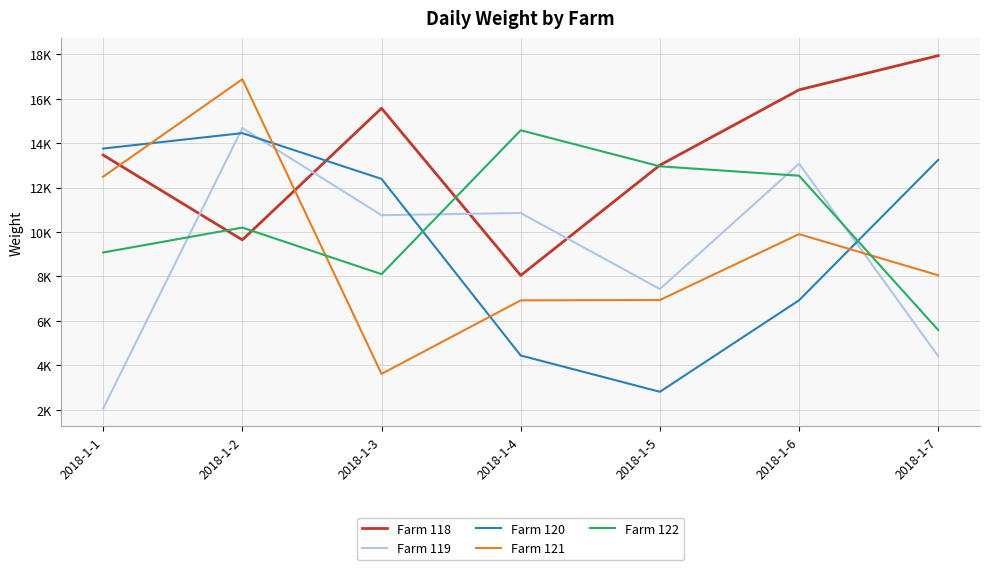

Which label corresponds to the largest value in the chart?

2018-1-7